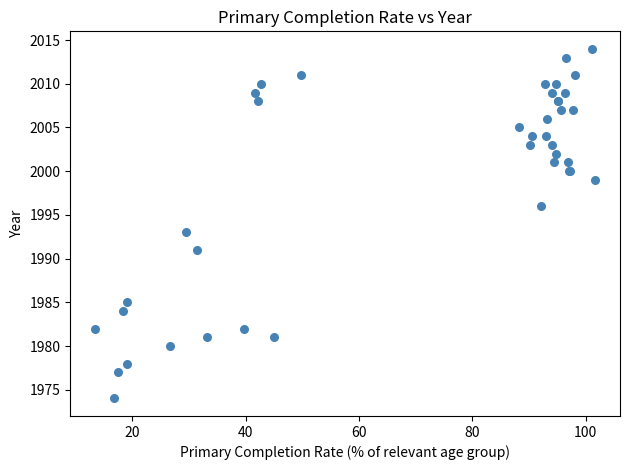

What Y value in the scatter plot is closest to 1994?

1993